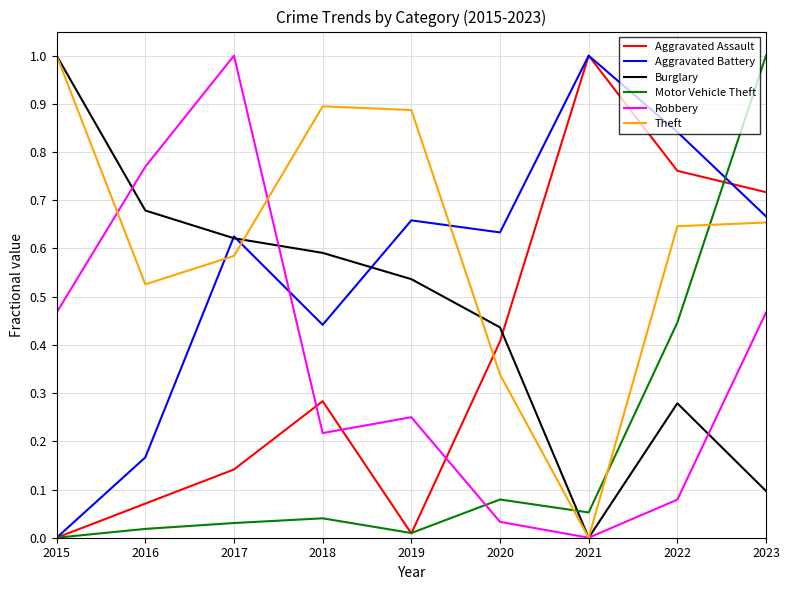

What are all the series names shown in the legend?

Aggravated Assault, Aggravated Battery, Burglary, Motor Vehicle Theft, Robbery, Theft